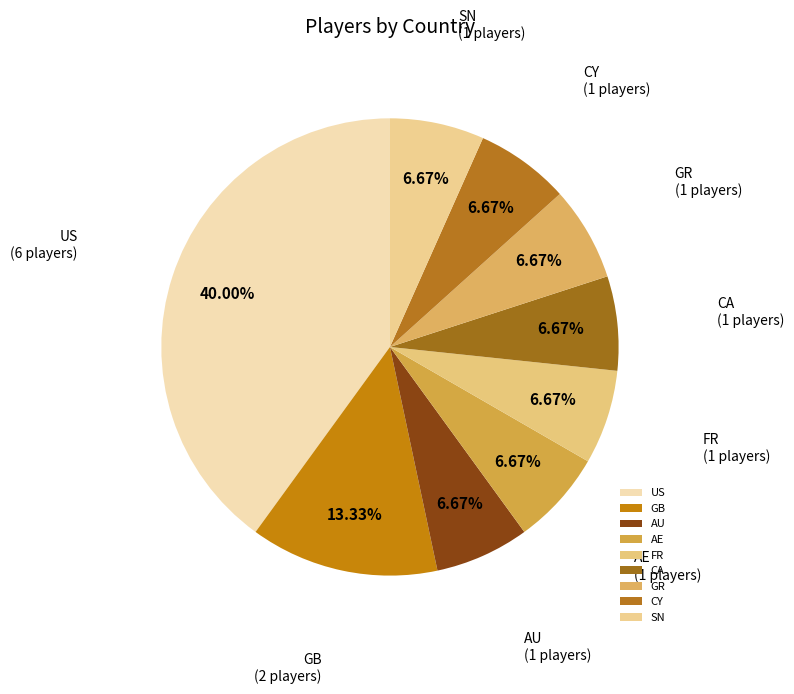

Combined, what portion of the pie is FR and GB?

20.0%